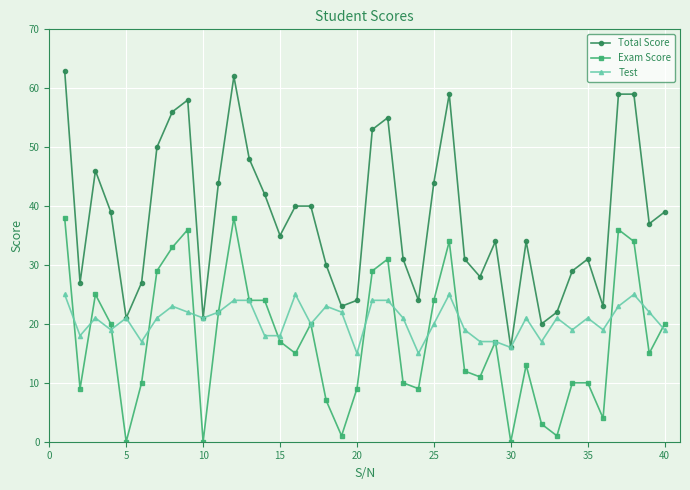

List the series in order of their overall mean, lowest first.

Exam Score, Test, Total Score